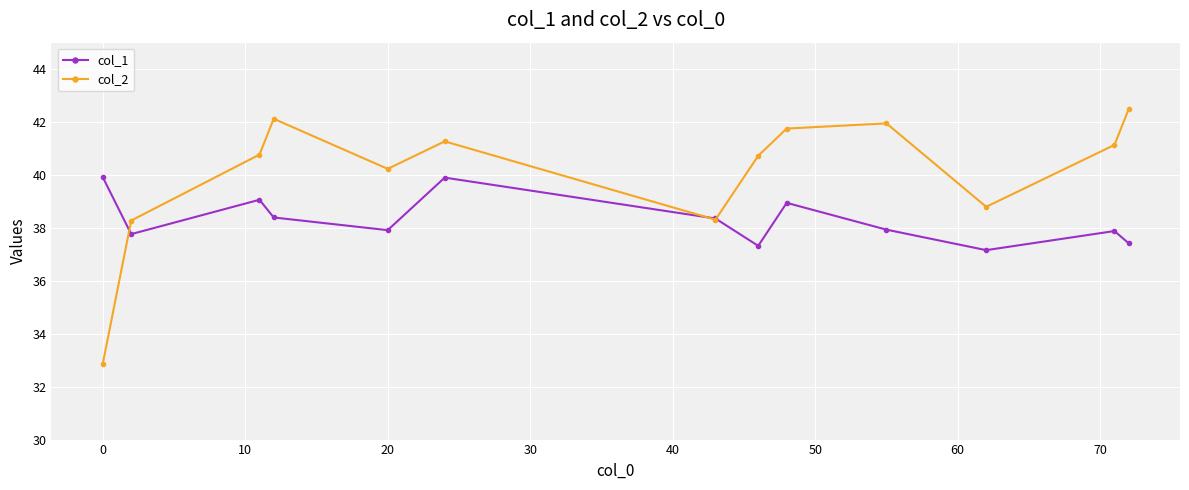

How many interior local valleys does the col_2 series have?

3